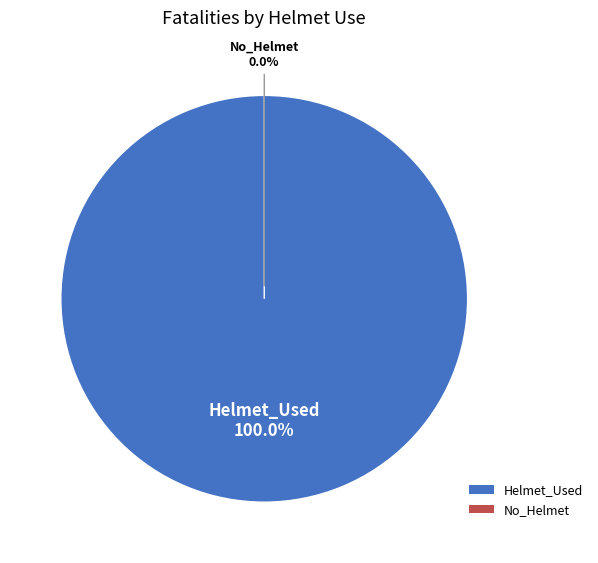

How many segments does this pie chart have?

2